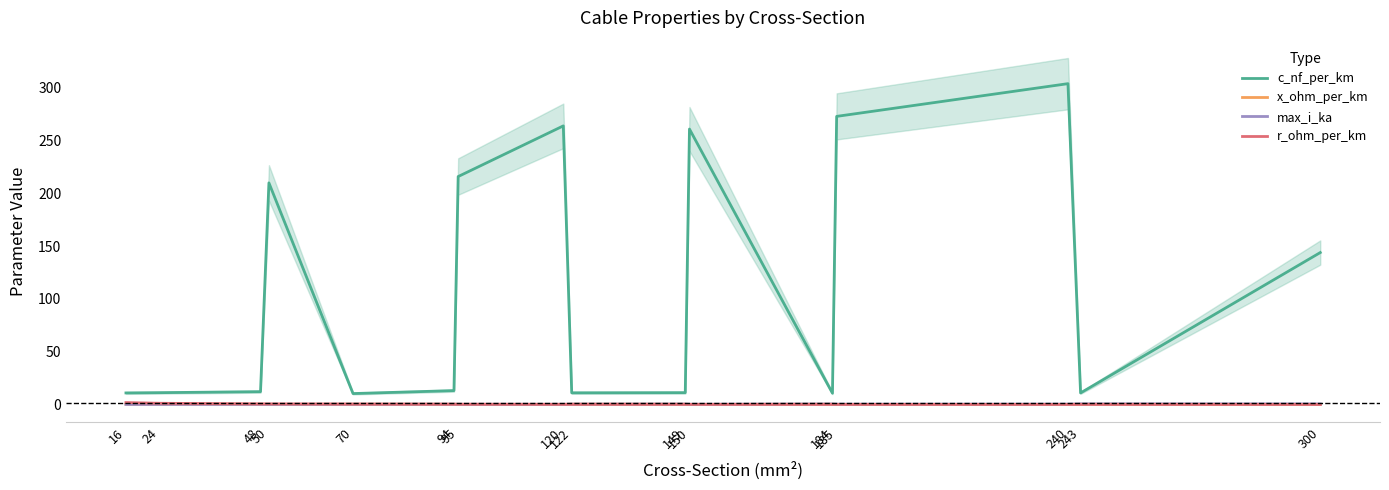

True or false: max_i_ka and c_nf_per_km intersect in this chart.

False